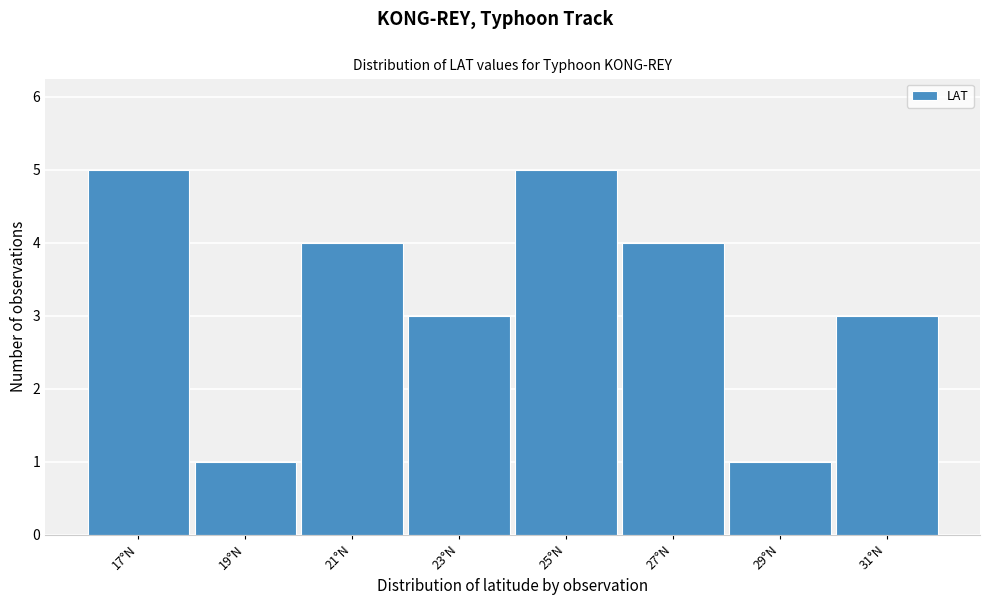

Reading left to right, extract all data points from this chart.

5	1	4	3	5	4	1	3